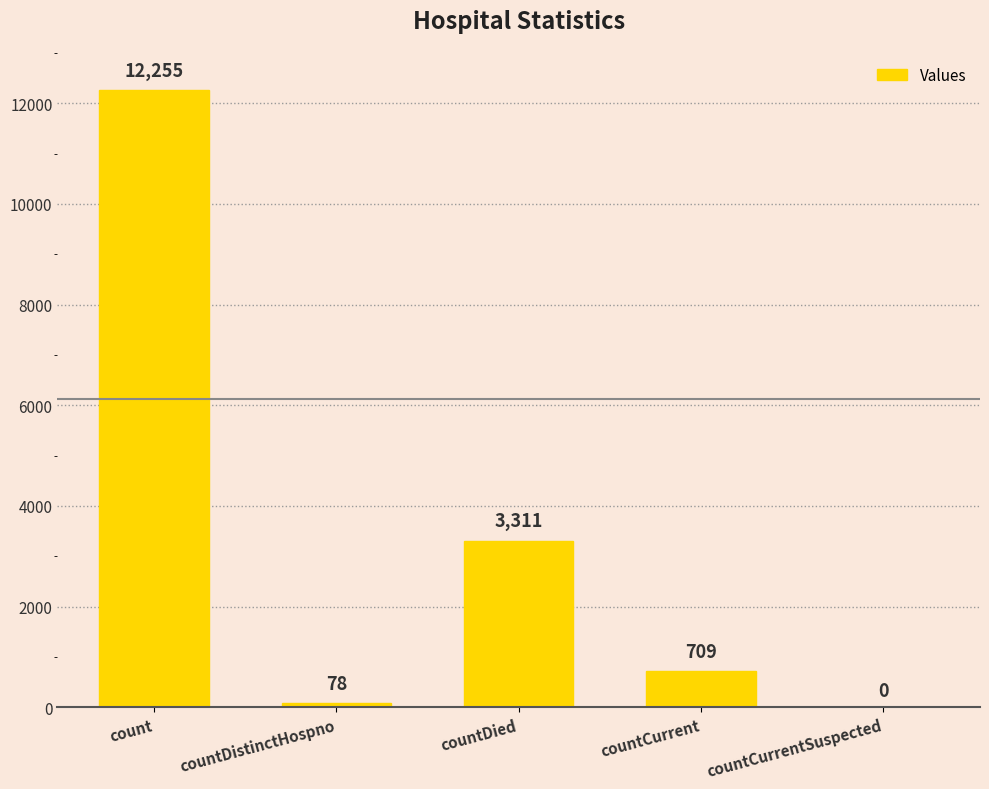

What is the change in value from count to countDistinctHospno?

-12177